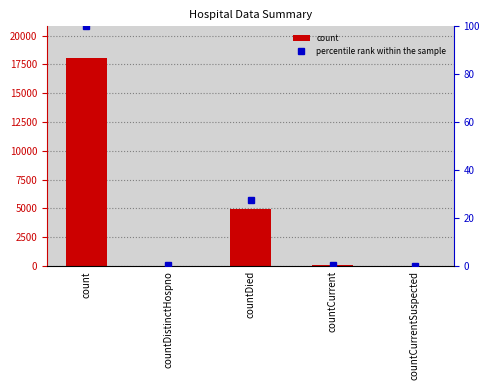

What is the average value of the percentile rank within the sample series?

25.7